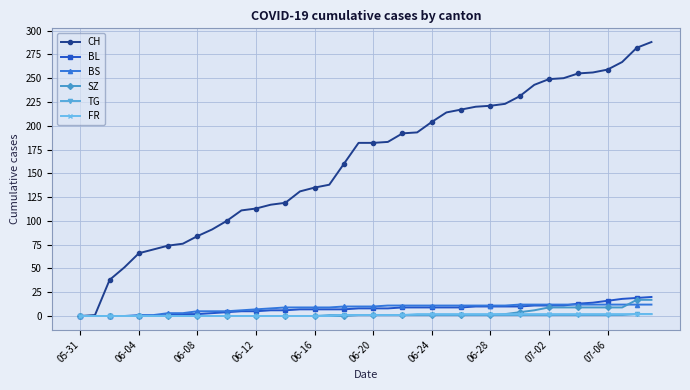

Which series has the largest total across all categories?

CH